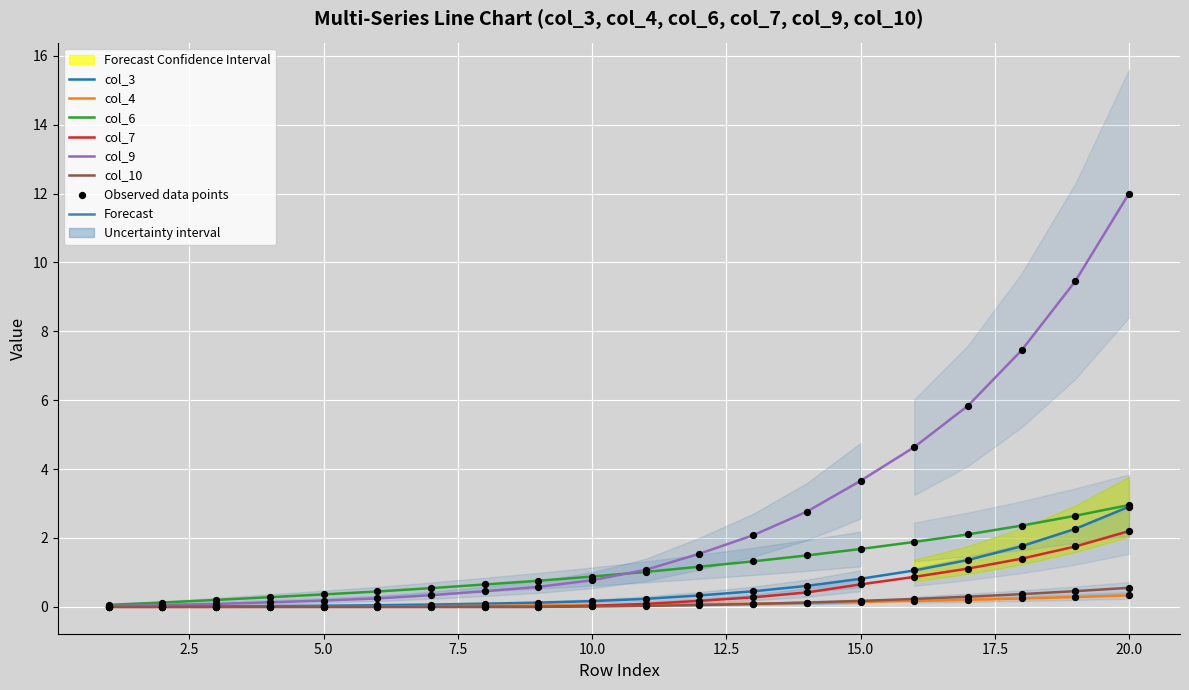

What are all the series names shown in the legend?

col_3, col_4, col_6, col_7, col_9, col_10